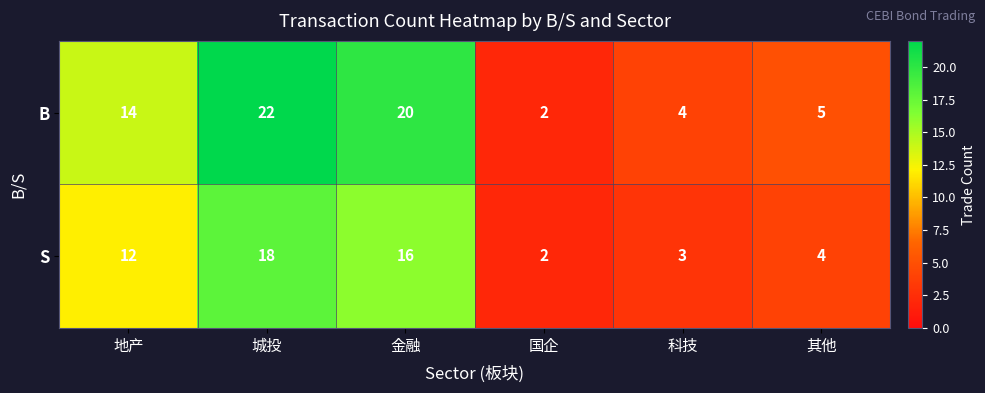

Rank the categories by S value from lowest to highest.

国企, 科技, 其他, 地产, 金融, 城投